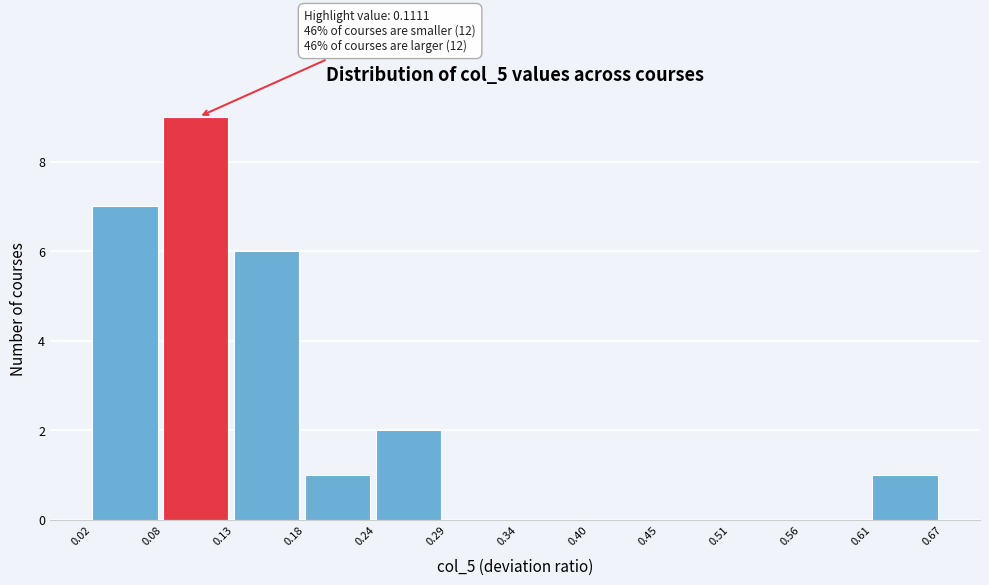

Which range on the x-axis has the tallest bar?

0.08 to 0.13